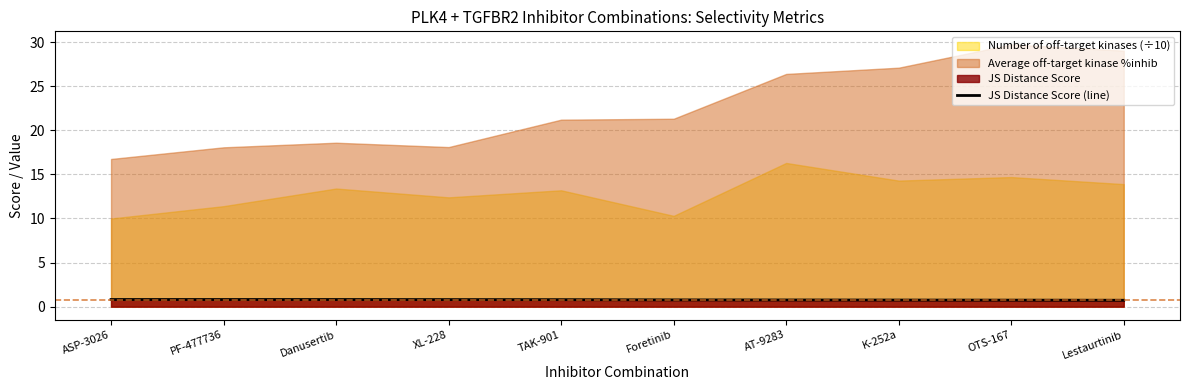

What value does the data have at Lestaurtinib?

0.7